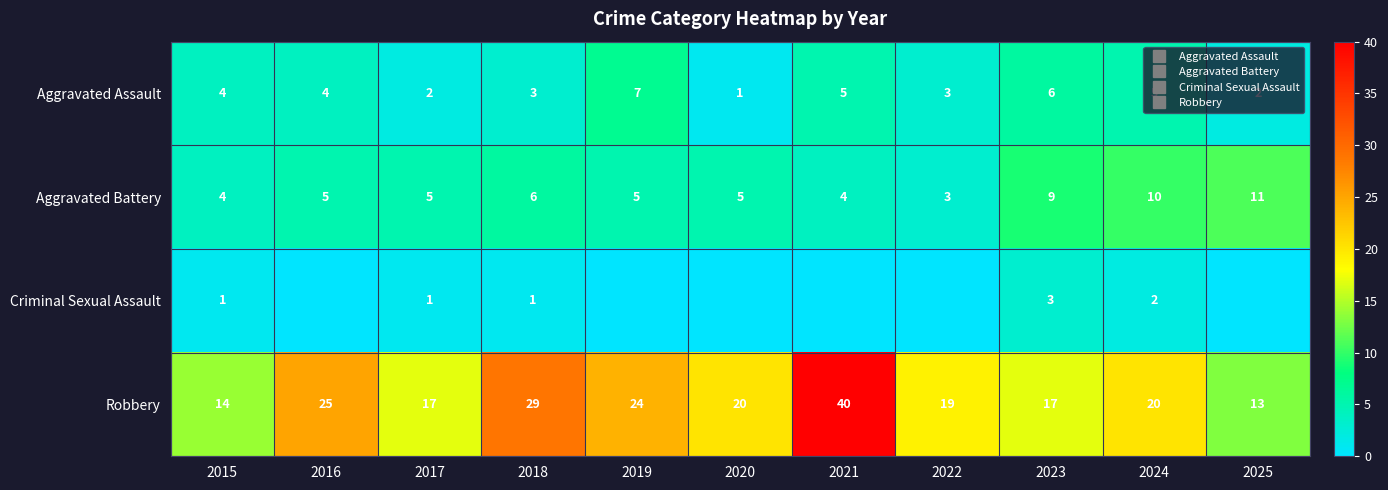

What is the total value across all series at 2021?

49